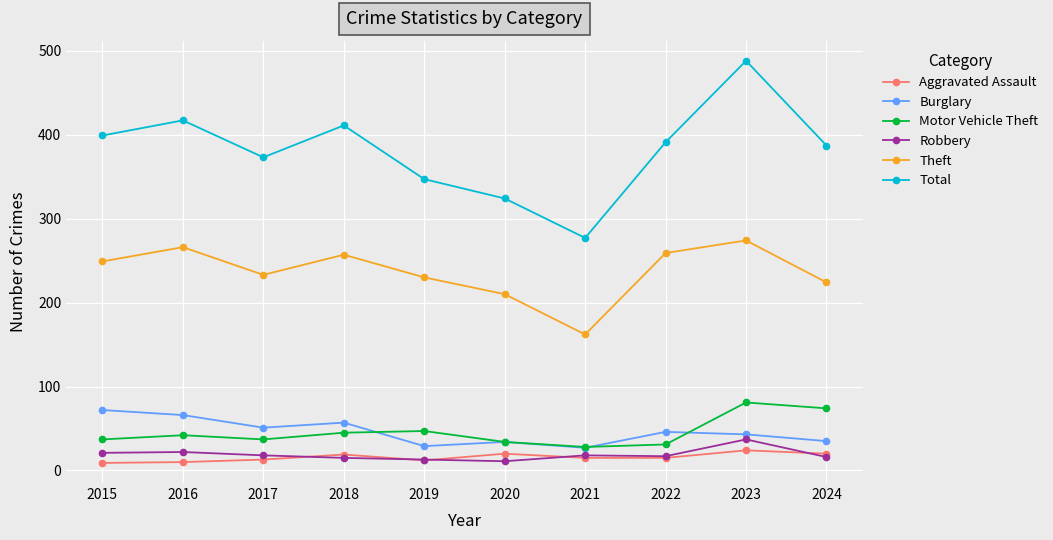

What is the lowest value of the Total series?

277